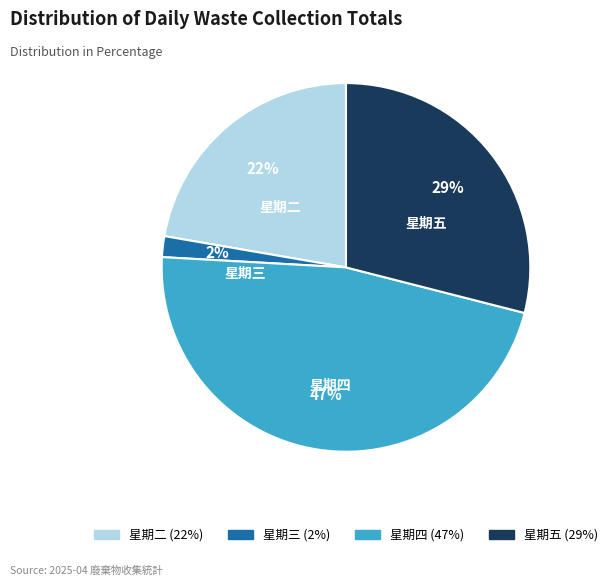

True or false: 星期二 accounts for 14% of the total.

False